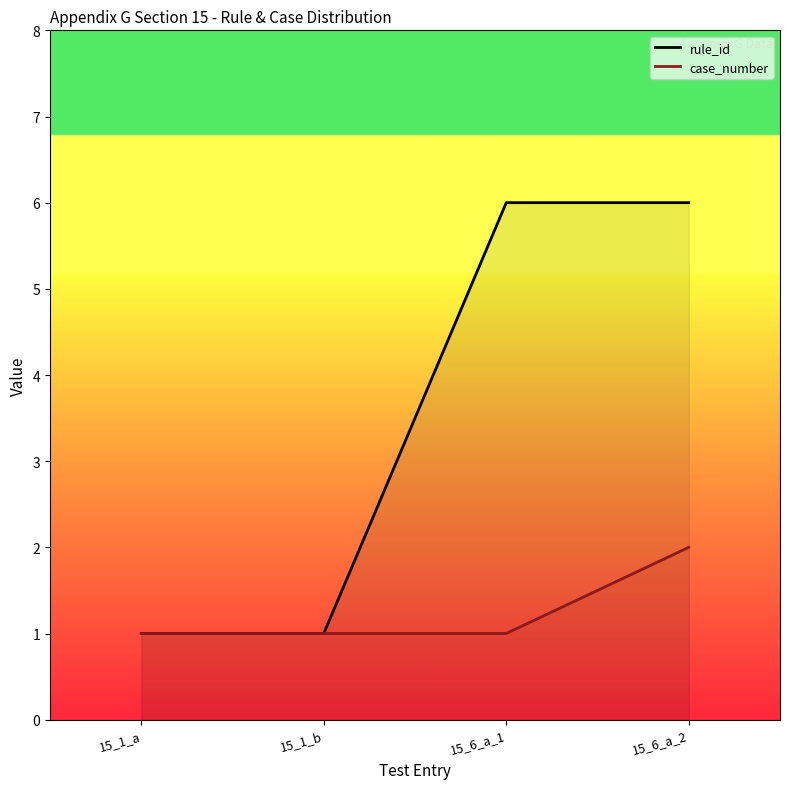

What is the average value of the rule_id series?

4